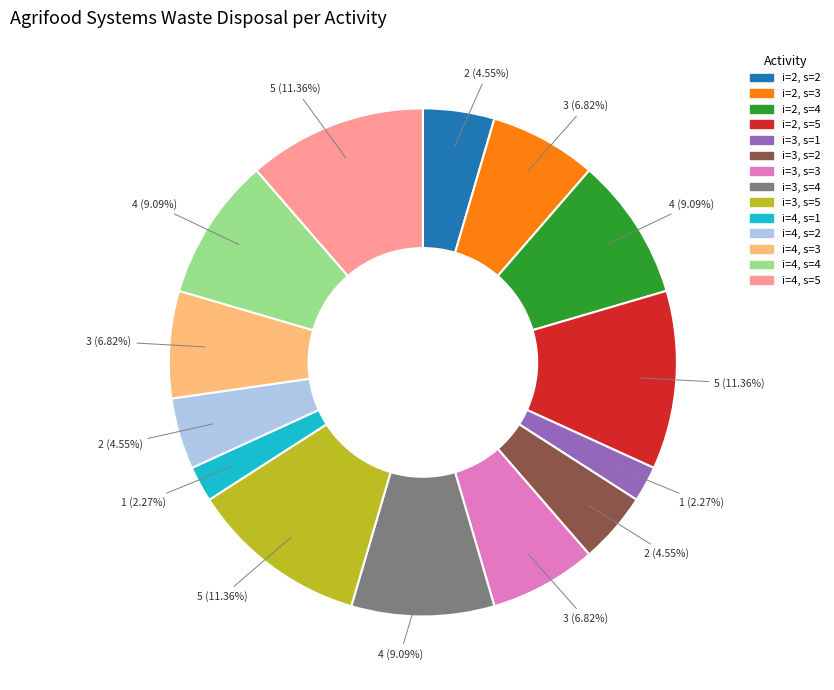

Between i=3, s=2 and i=2, s=5, which is larger?

i=2, s=5